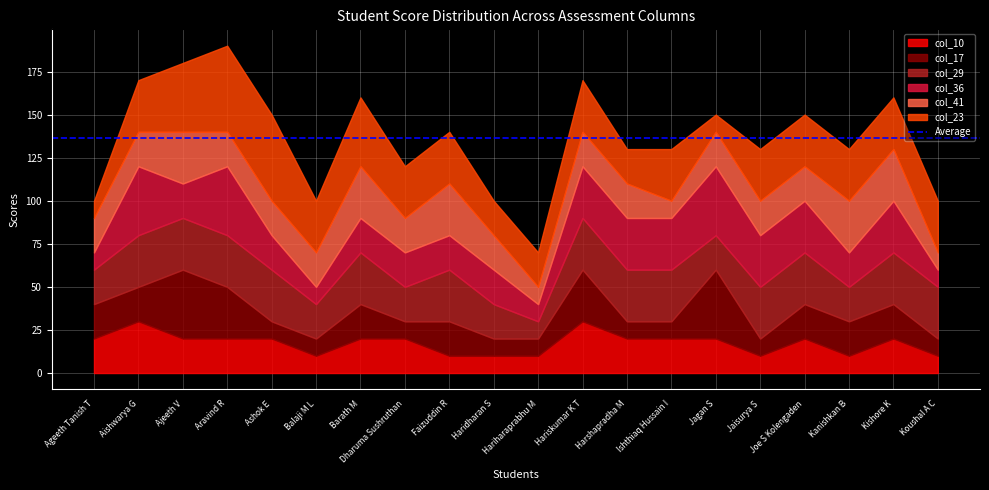

What is the value of the col_17 point at the 3rd from the left?

40